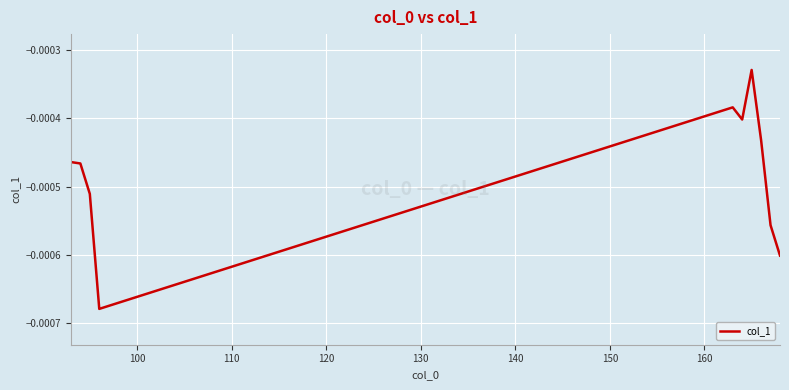

How many lines are shown in the chart?

1